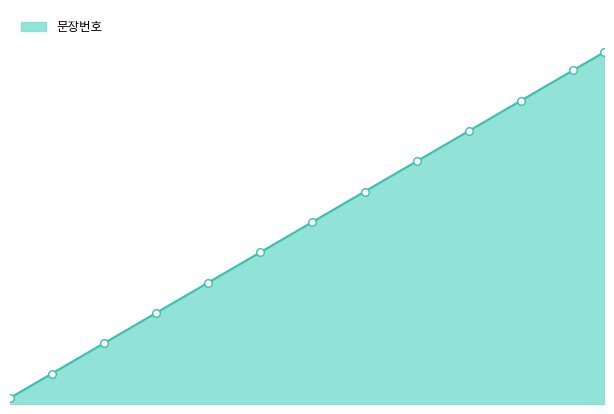

Which has a higher value, 45 or 25?

45